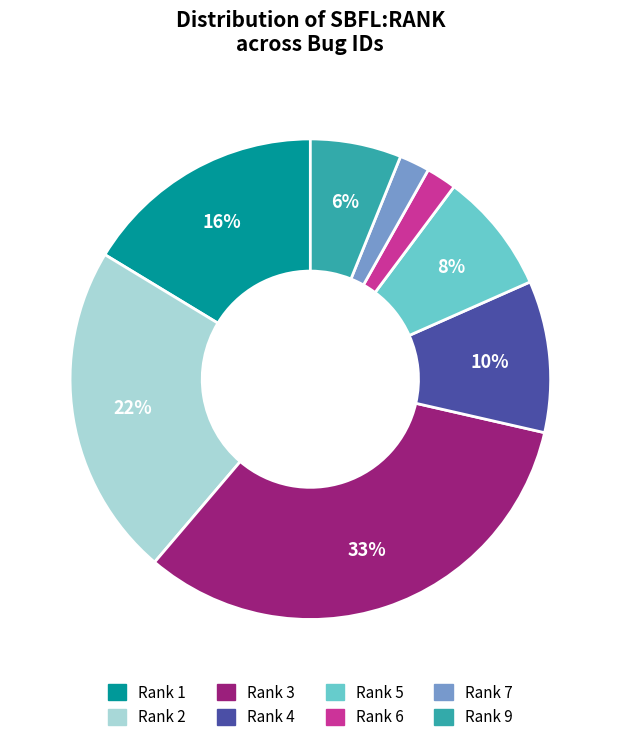

To the nearest percent, what percentage of the pie is Rank 3?

33%